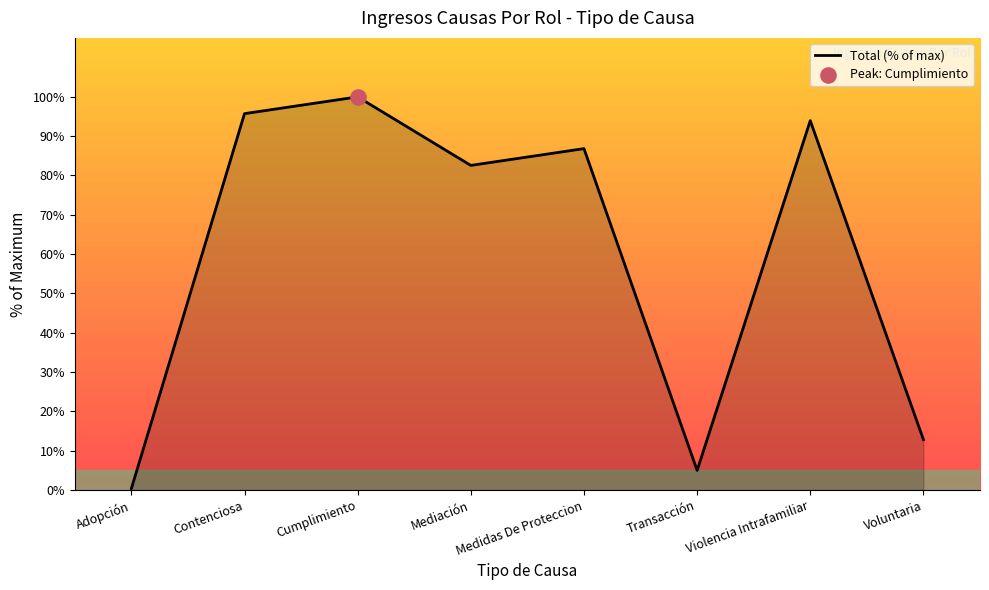

Between Contenciosa and Voluntaria, which is larger?

Contenciosa